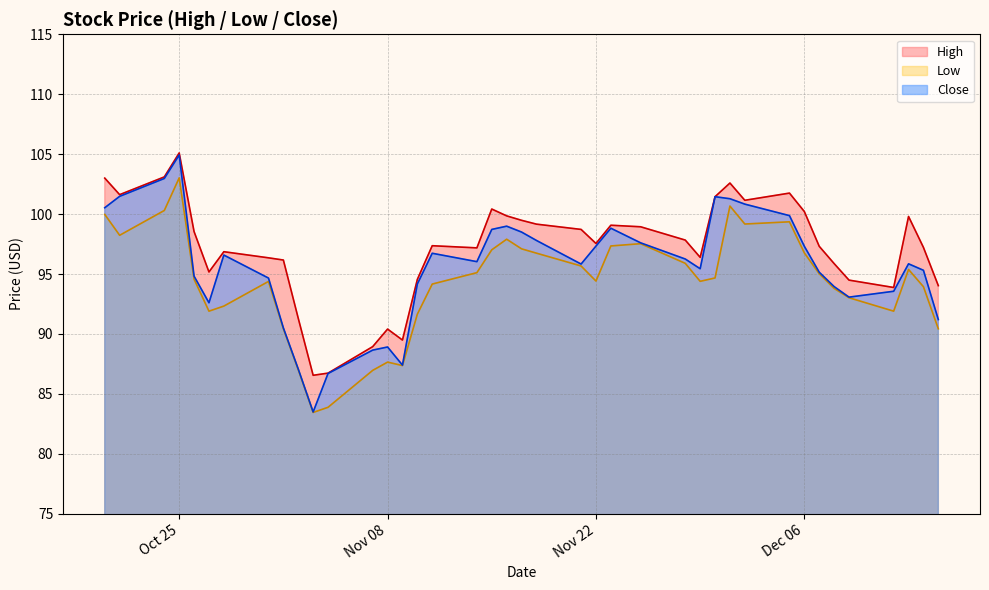

What are all the series names shown in the legend?

High, Low, Close